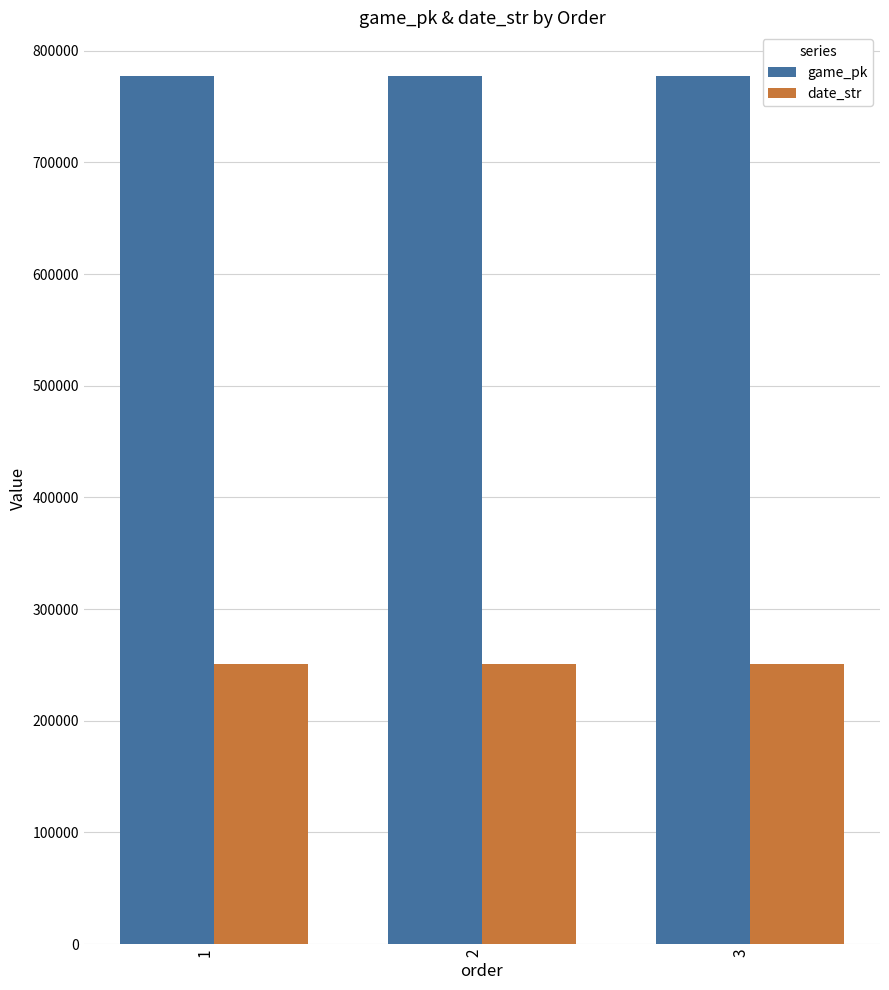

At 3, list the series in order from largest to smallest.

game_pk, date_str